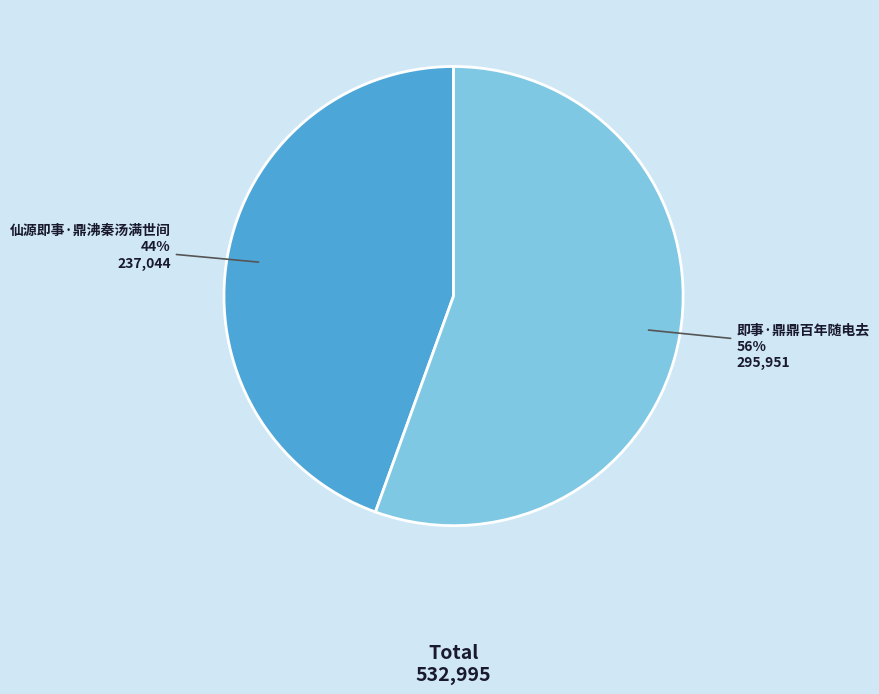

To the nearest percent, what is the average slice percentage?

50%